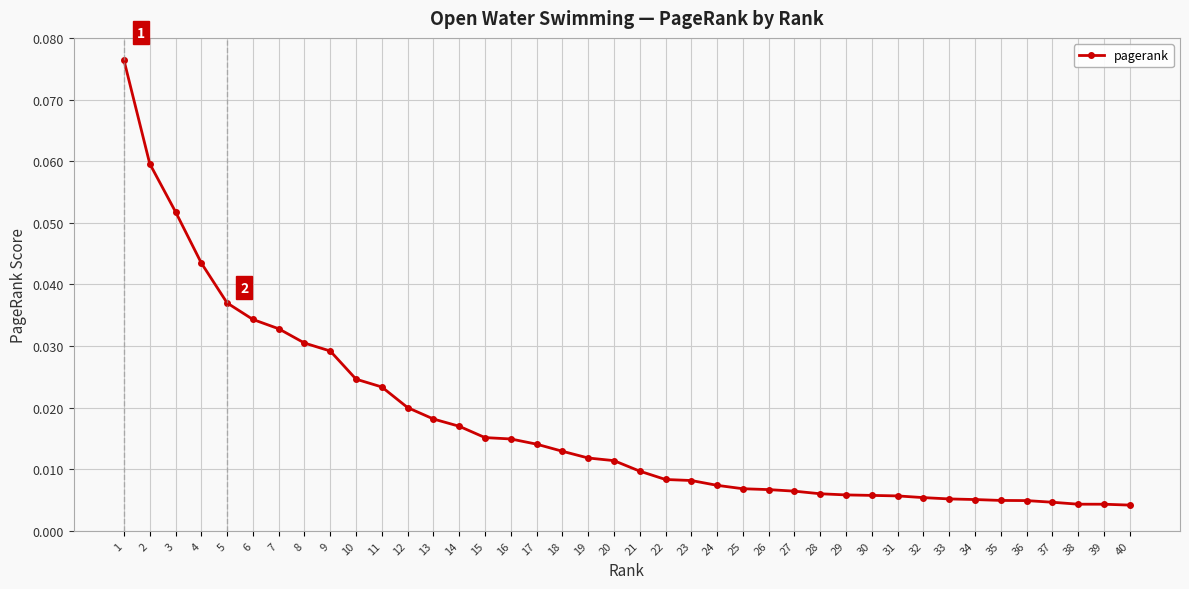

Which has a higher value, 11 or 9?

9